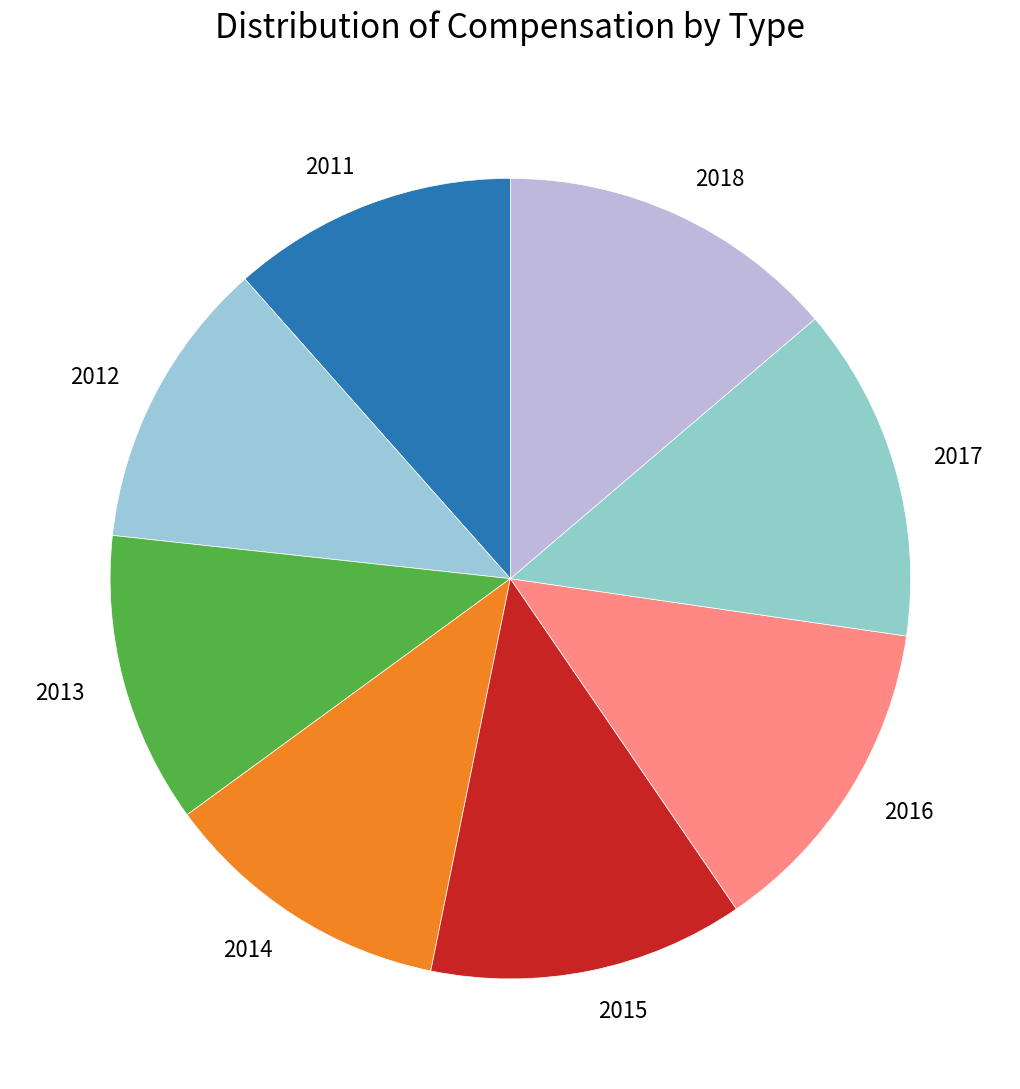

Is the sum of 2014 and 2013 greater than half?

No